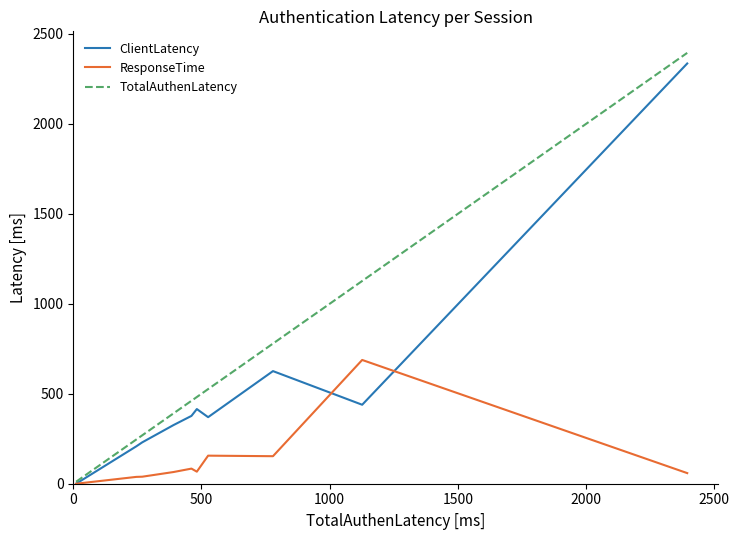

After their last crossing, which series has the higher values: ResponseTime or ClientLatency?

ClientLatency